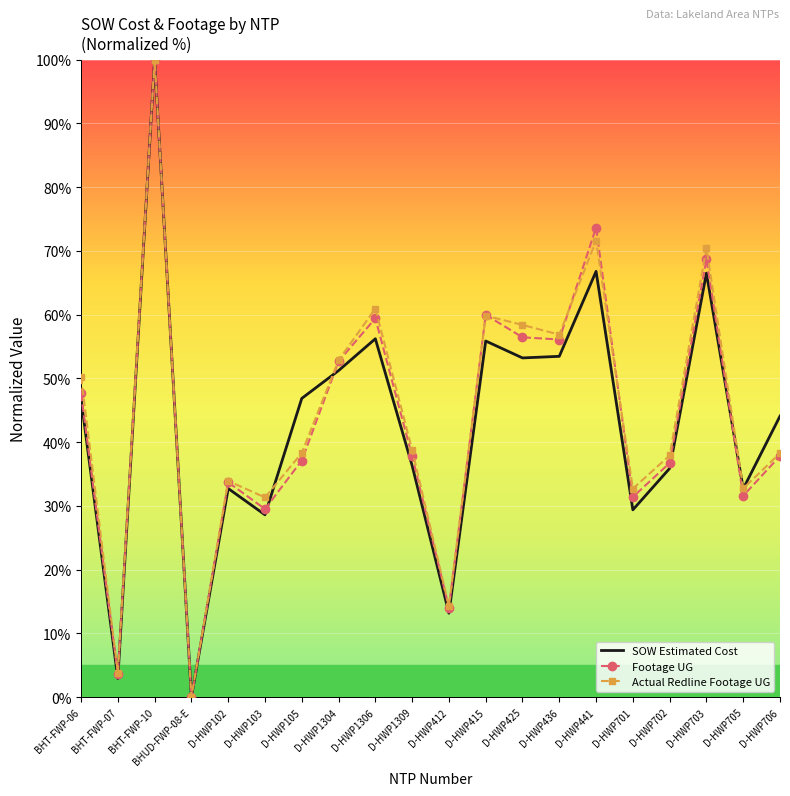

At which label is Footage UG closest to 50?

BHT-FWP-06